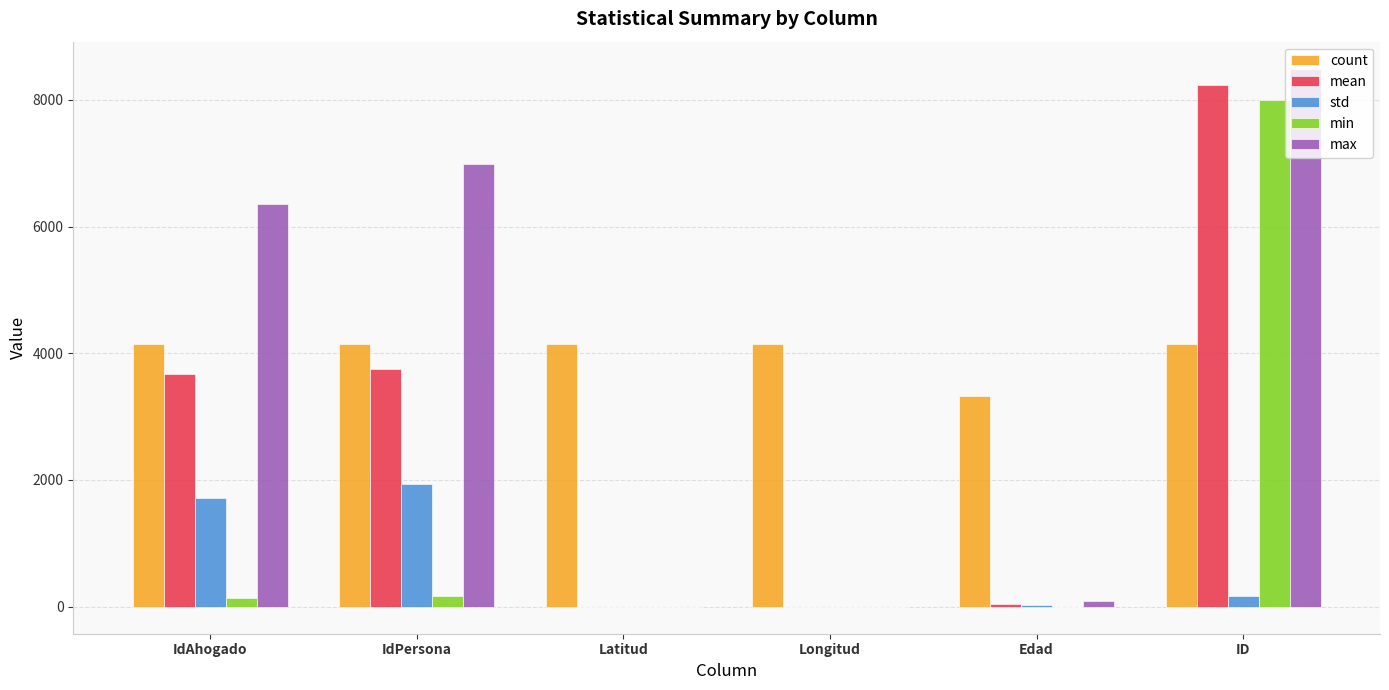

What are all the series names shown in the legend?

count, mean, std, min, max